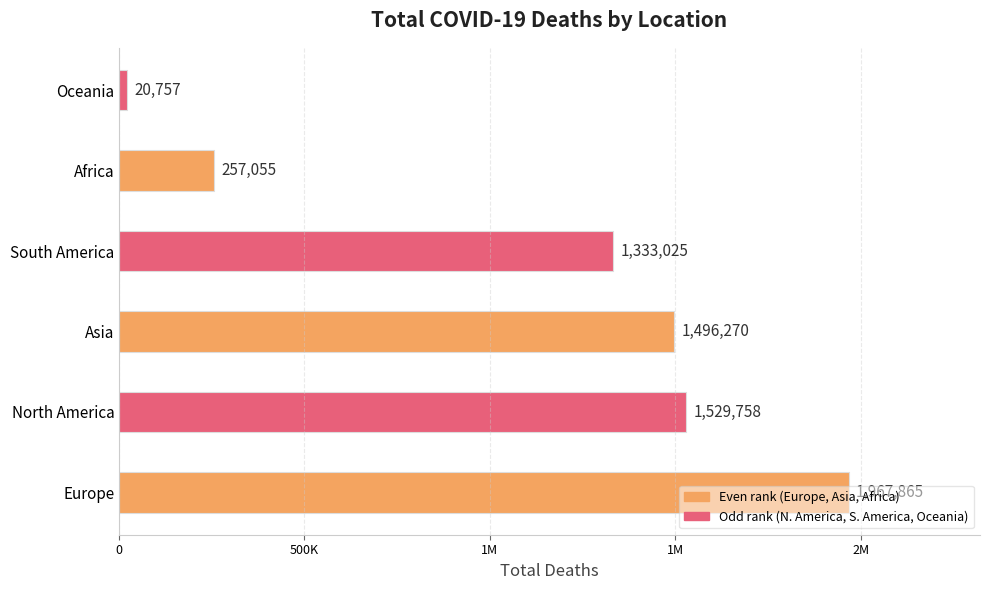

What is the difference between the maximum and minimum values?

1947108